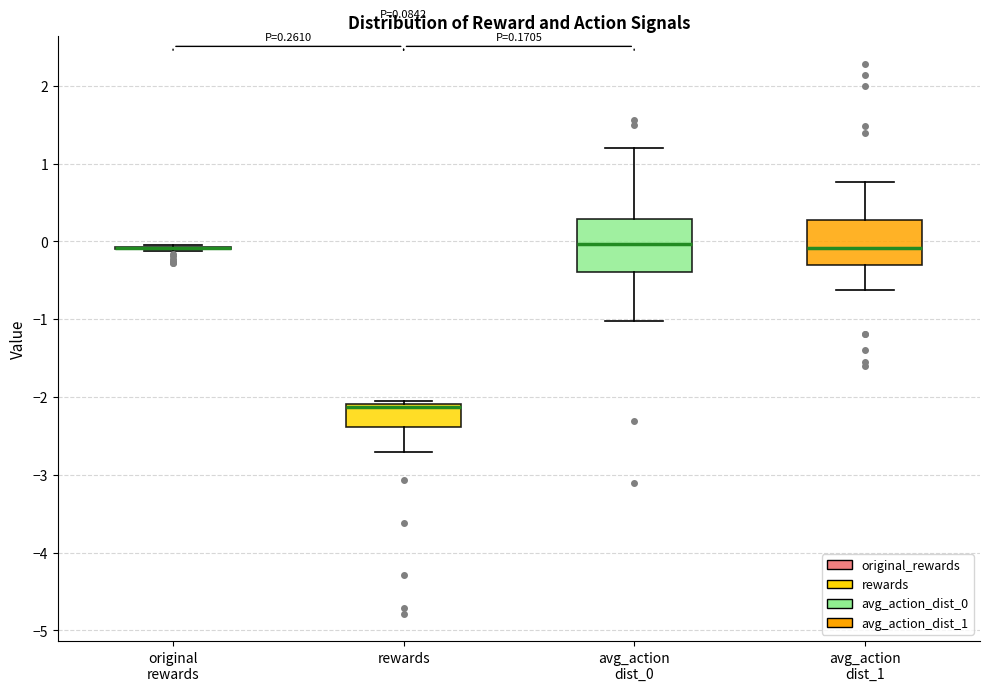

Which box is the tallest, from its lower edge to its upper edge?

avg_action dist_0